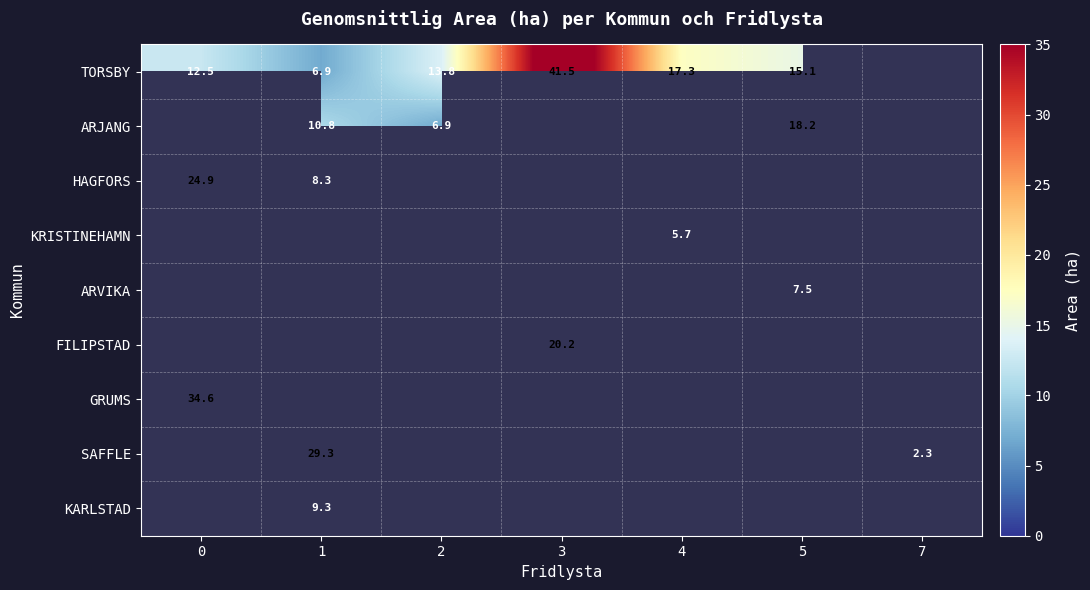

Which series has the largest range (max minus min)?

TORSBY